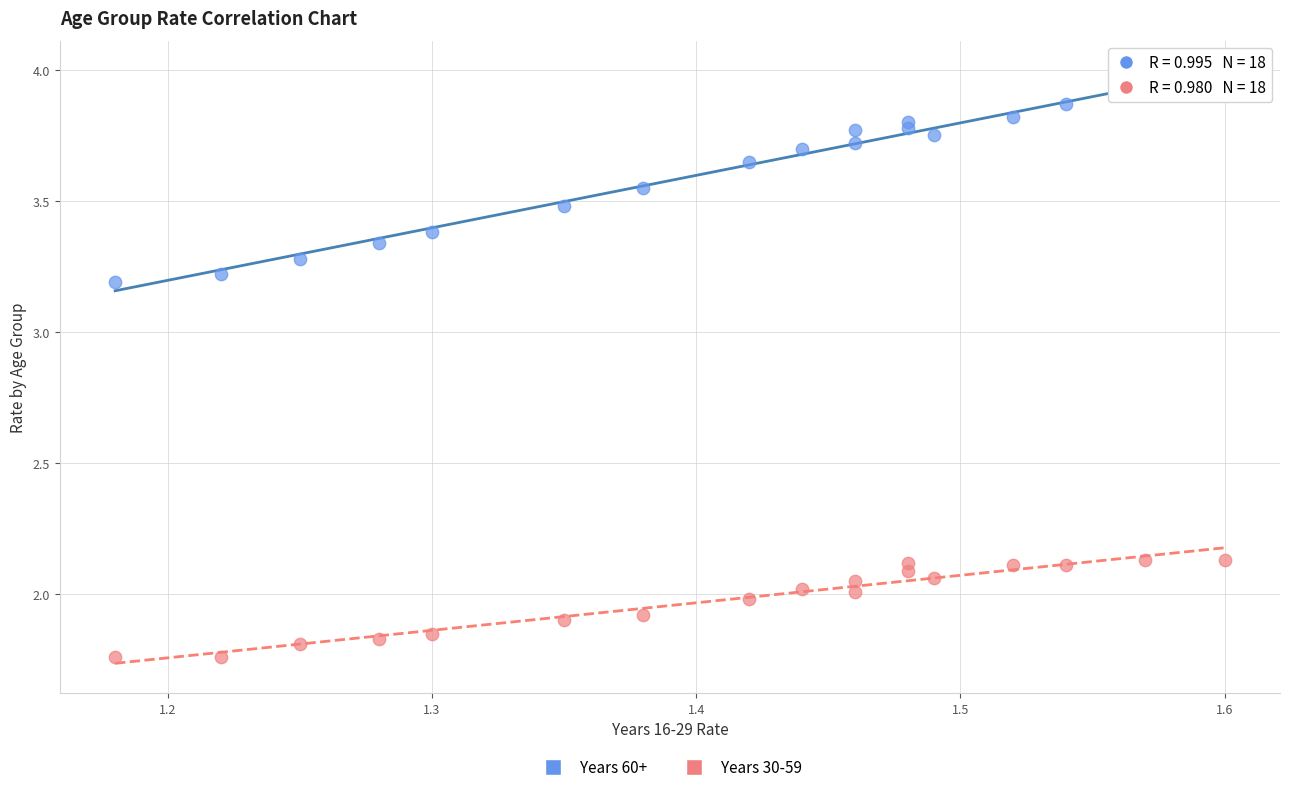

Which series reaches the minimum Y coordinate?

Years 30-59